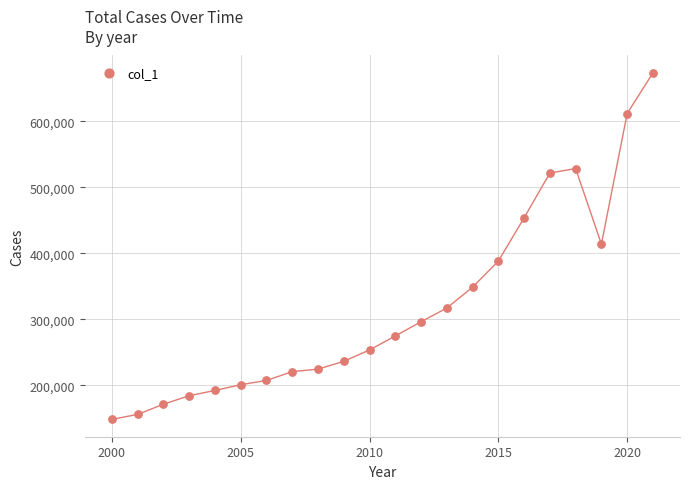

What is the range of X values (max minus min)?

21